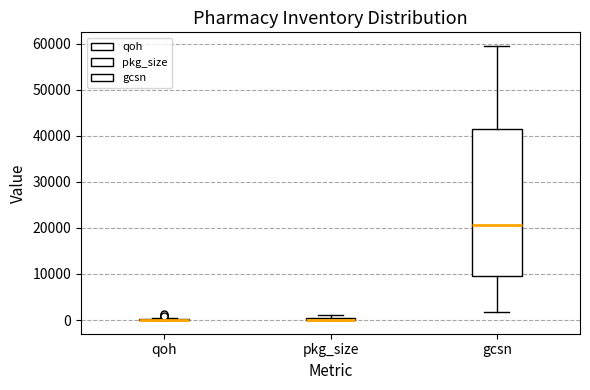

Comparing the boxes themselves (not the whiskers), which one is the tallest?

gcsn